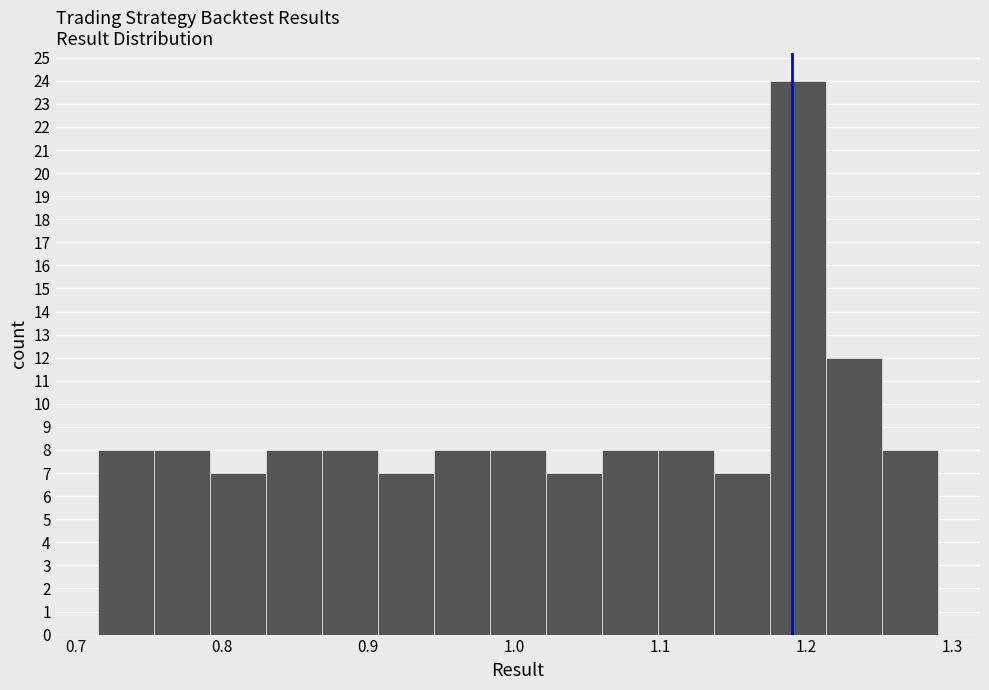

Read against the x-axis, roughly where is the centre of the tallest bar?

1.19